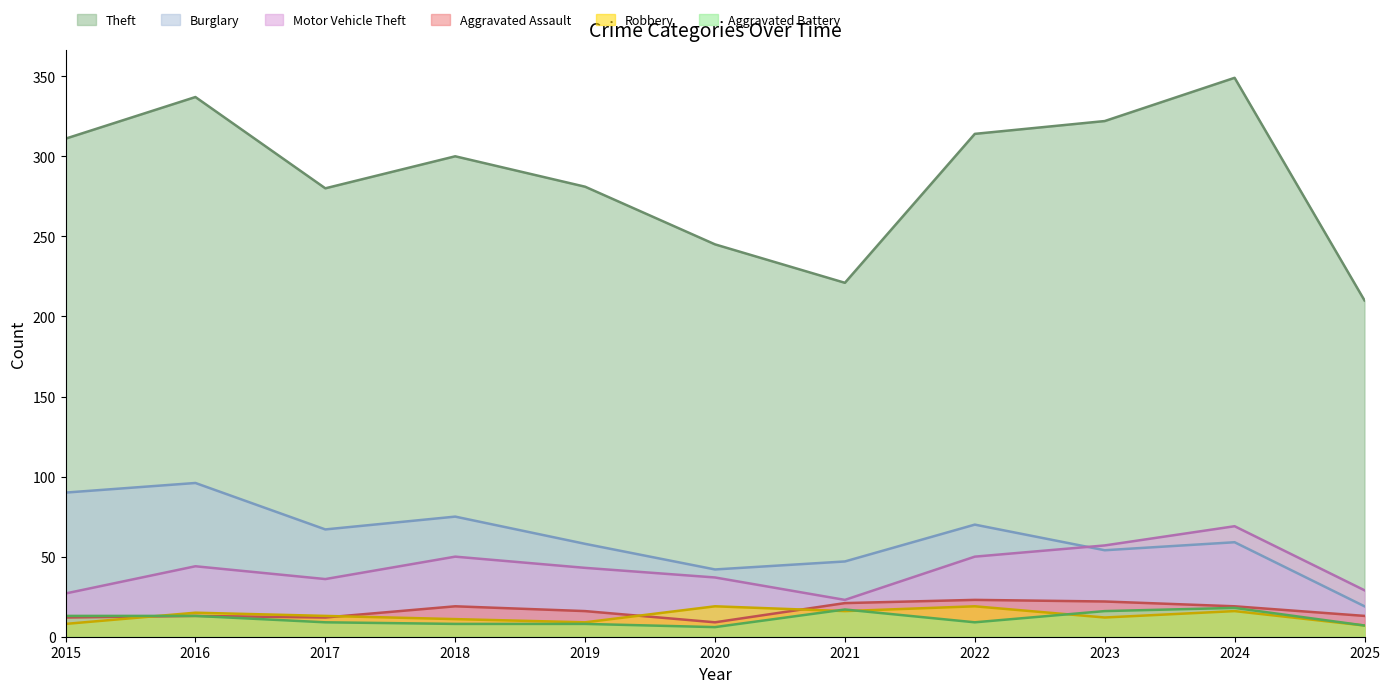

Reading right to left, list all the values displayed in this chart.

Theft: 2025=210	2024=349	2023=322	2022=314	2021=221	2020=245	2019=281	2018=300	2017=280	2016=337	2015=311
Burglary: 2025=19	2024=59	2023=54	2022=70	2021=47	2020=42	2019=58	2018=75	2017=67	2016=96	2015=90
Motor Vehicle Theft: 2025=29	2024=69	2023=57	2022=50	2021=23	2020=37	2019=43	2018=50	2017=36	2016=44	2015=27
Aggravated Assault: 2025=13	2024=19	2023=22	2022=23	2021=21	2020=9	2019=16	2018=19	2017=12	2016=13	2015=12
Robbery: 2025=7	2024=16	2023=12	2022=19	2021=16	2020=19	2019=9	2018=11	2017=13	2016=15	2015=8
Aggravated Battery: 2025=7	2024=18	2023=16	2022=9	2021=17	2020=6	2019=8	2018=8	2017=9	2016=13	2015=13